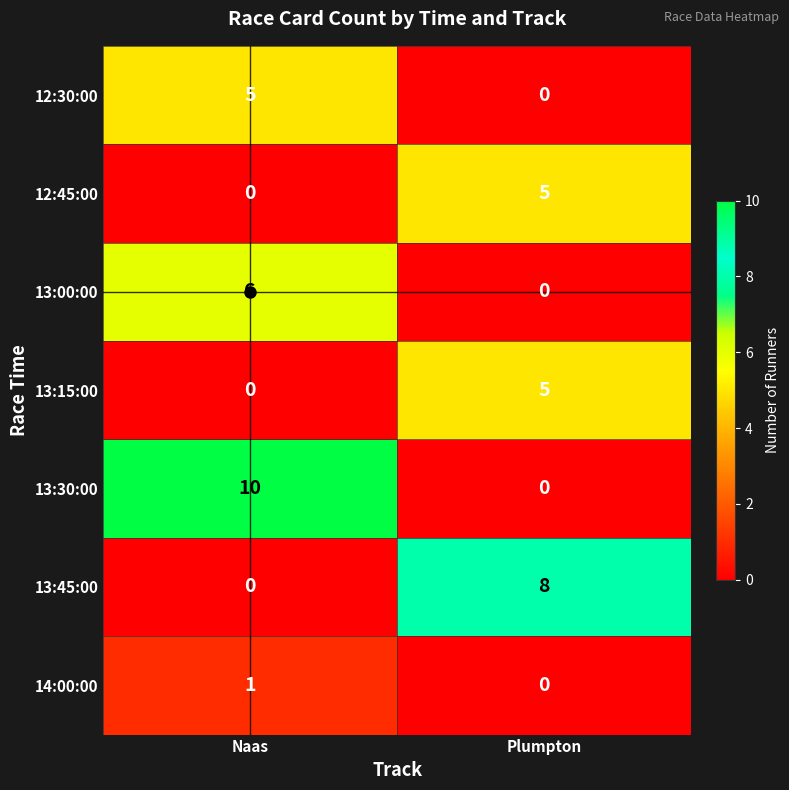

Between Naas and Plumpton, which series saw the biggest shift?

13:30:00